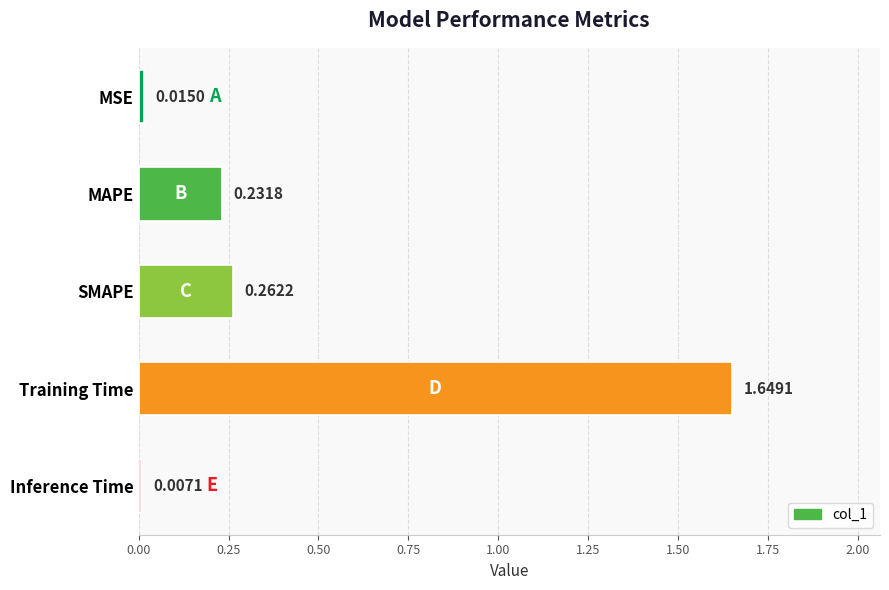

Does the chart contain any negative values?

No